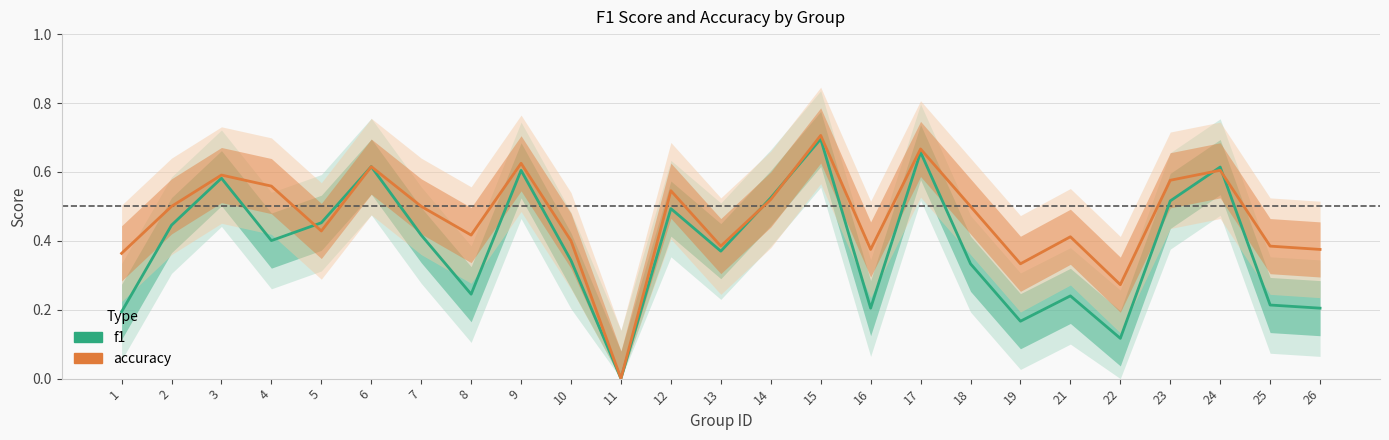

True or false: accuracy and f1 intersect in this chart.

True